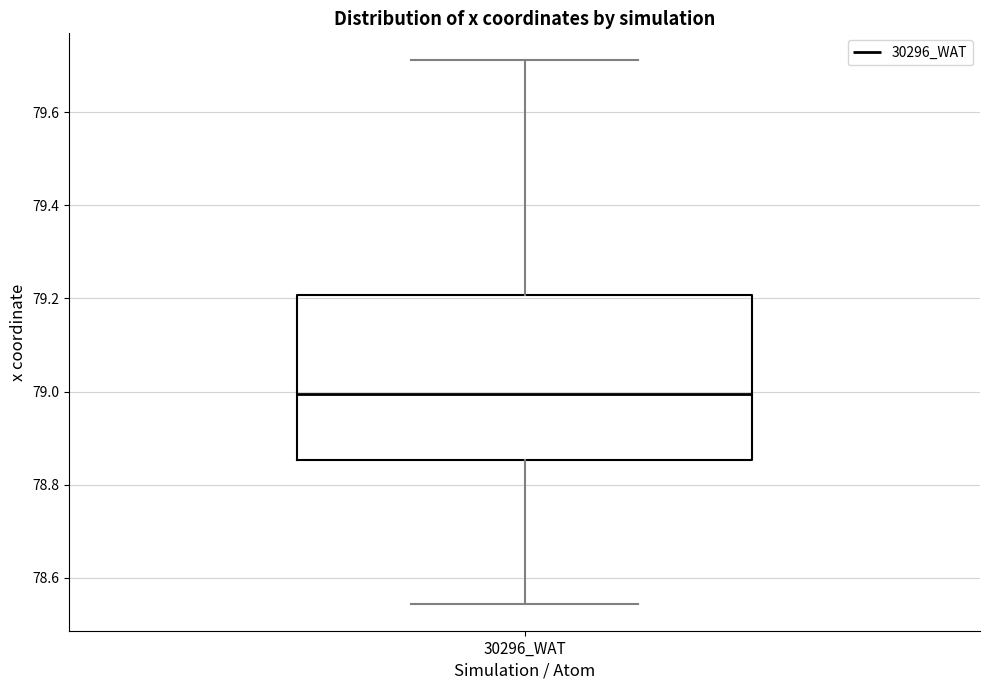

Transcribe this box plot: give where the median line is, the range the box spans, and where the two whiskers end, as read against the y-axis. The values are not printed on the chart, so give them approximately, as read against the axis.

median 79.00, box 78.86 to 79.20, whiskers 78.54 to 79.72